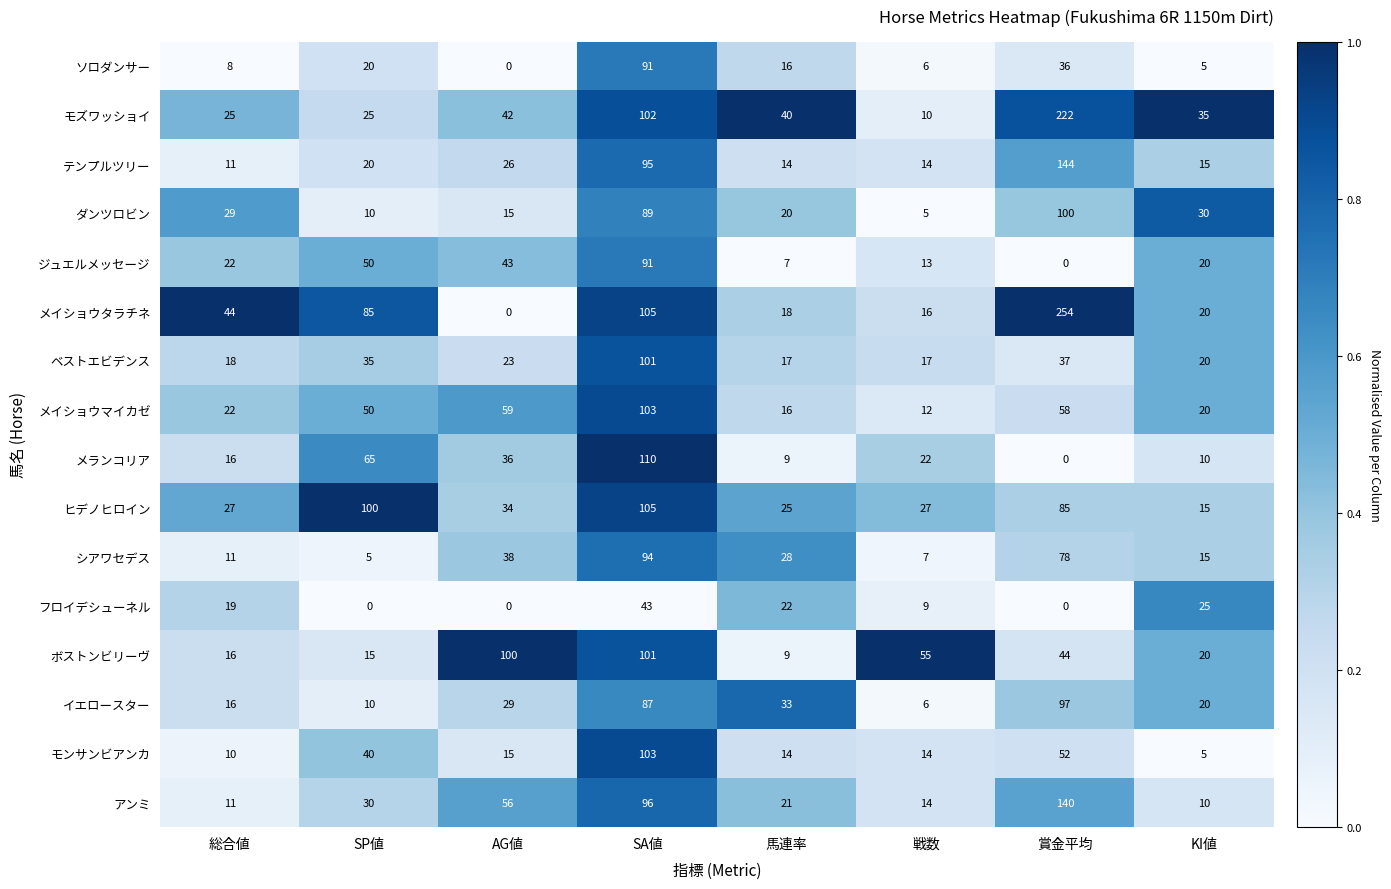

What is the sum of all フロイデシューネル values?

118